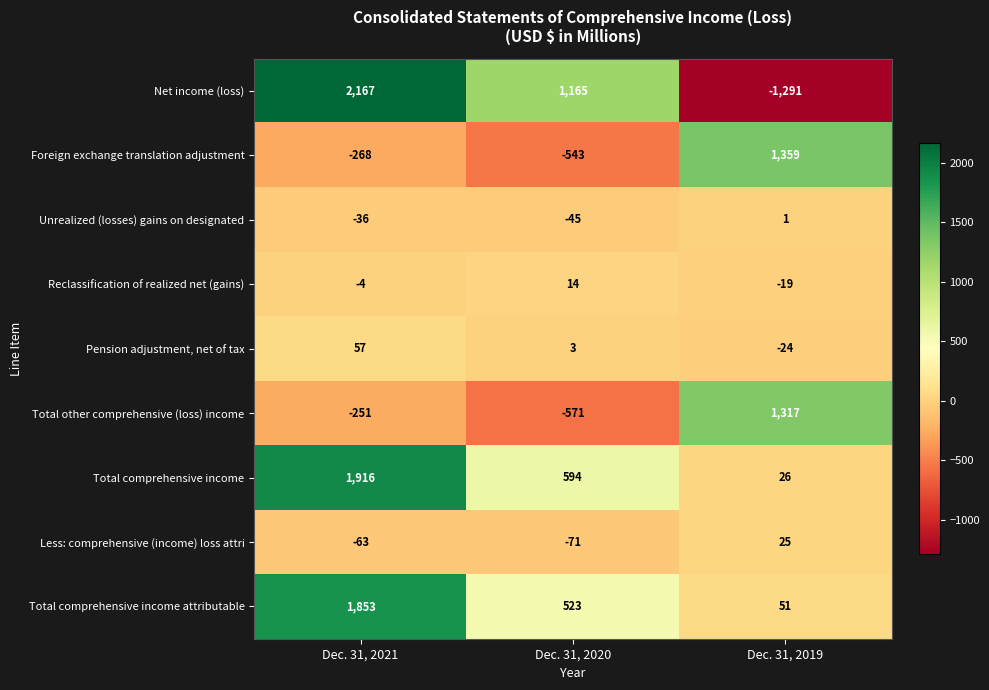

Between Dec. 31, 2021 and Dec. 31, 2020, which series saw the biggest shift?

Total comprehensive income attributable